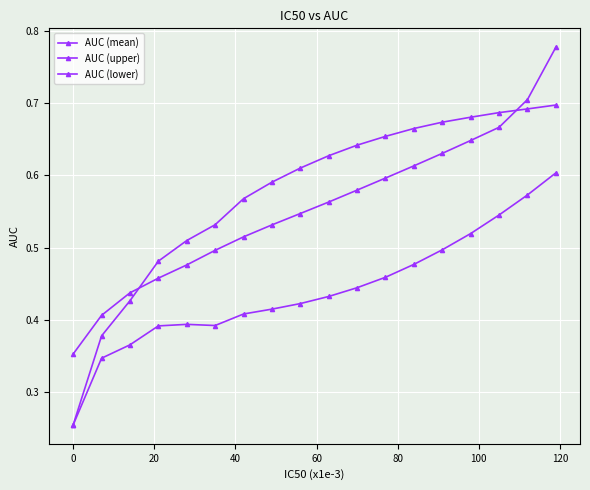

In AUC (lower), how many points are higher than both neighbors (excluding endpoints)?

1